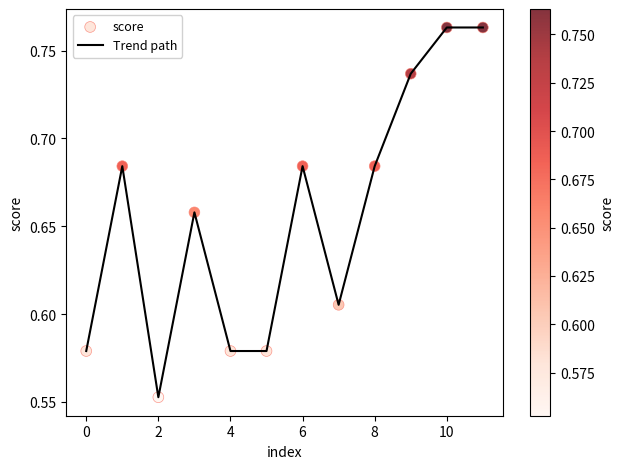

Is this an area chart (filled region under the line)?

No